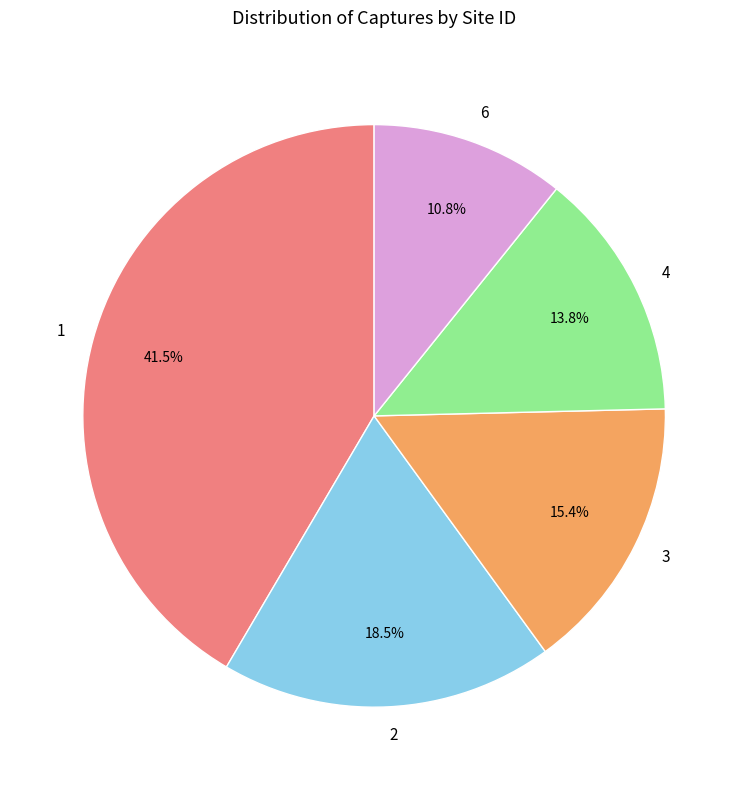

Is 3 the majority of the pie?

No